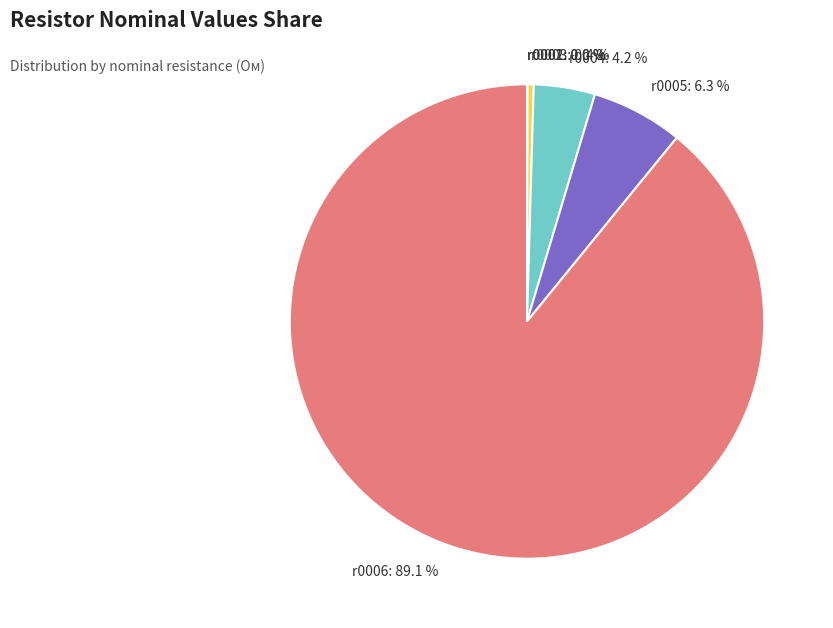

To the nearest percent, what portion does r0005 represent?

6%